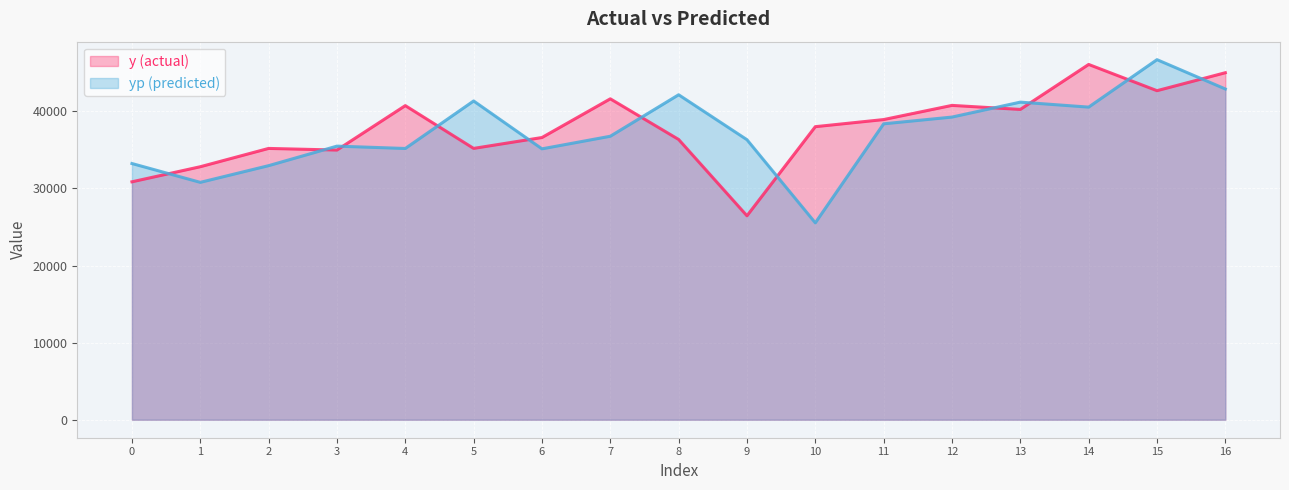

At 12, list the series in order from smallest to largest.

yp, y